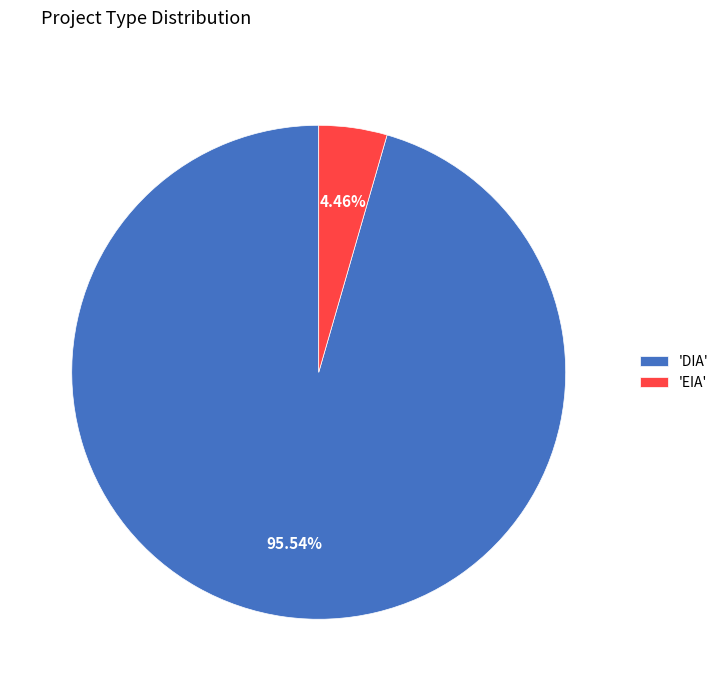

How many slices are in this pie chart?

2